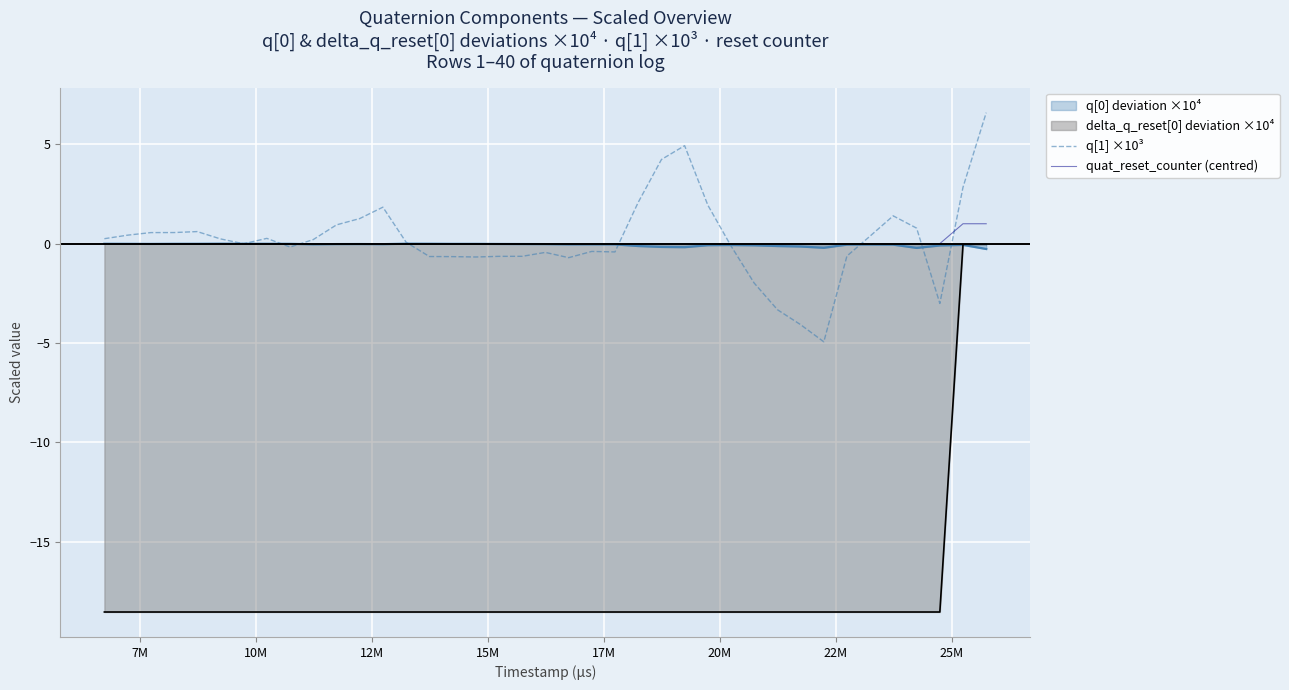

What is the greatest value displayed?

6.6